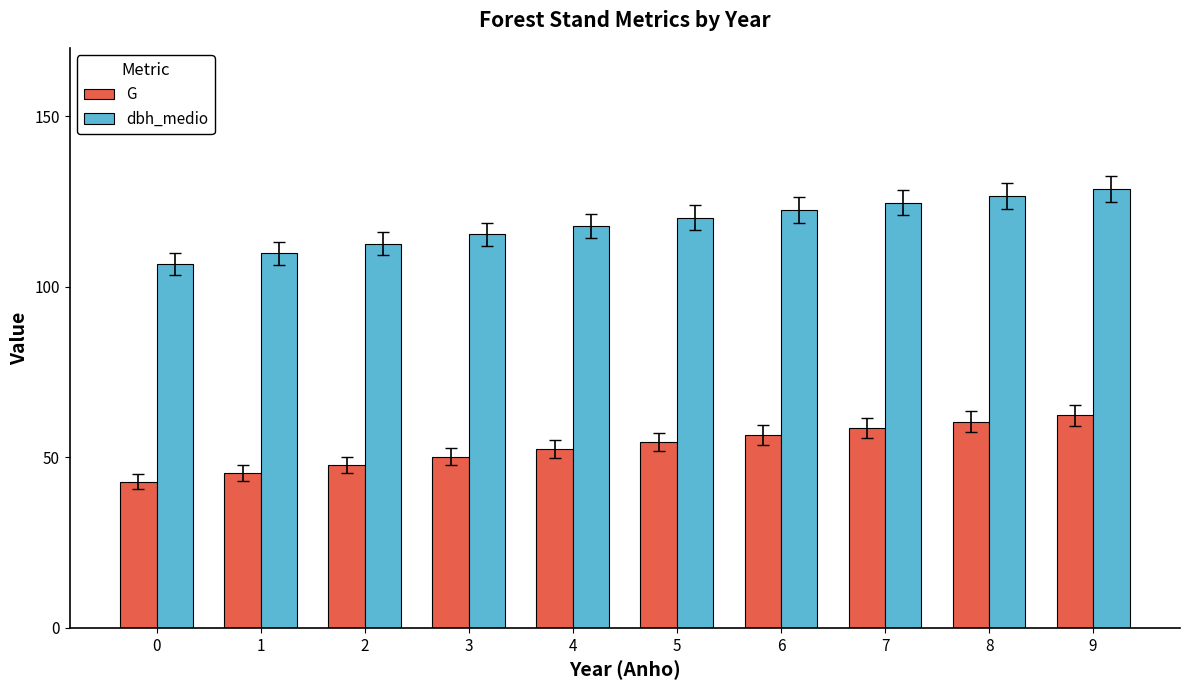

Which series has the widest spread of values?

dbh_medio